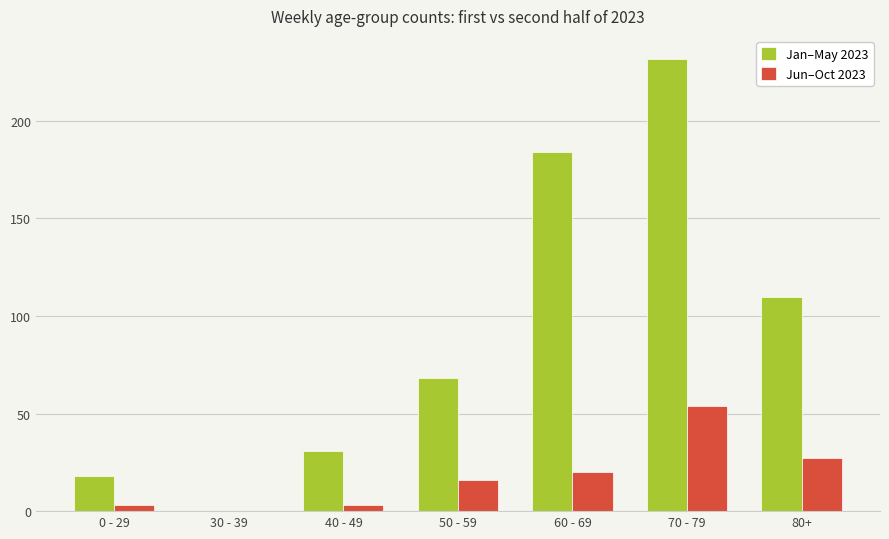

What is the sum of all Jan–May 2023 values?

643